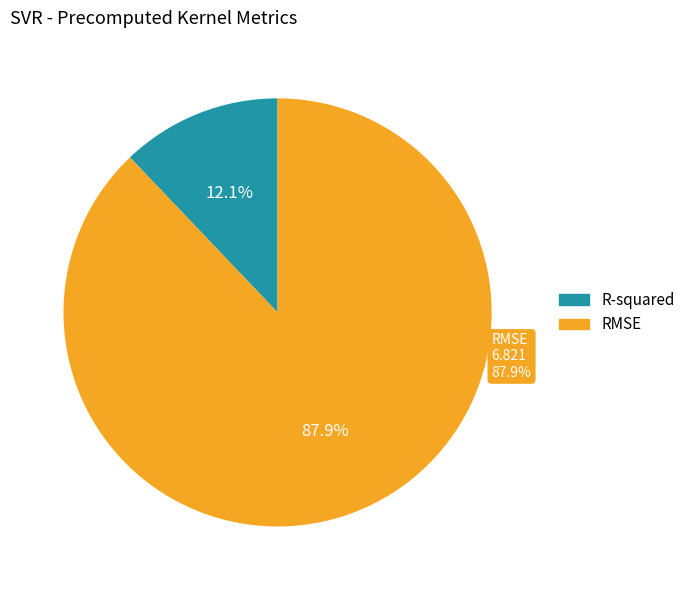

True or false: R-squared accounts for 12% of the total.

True